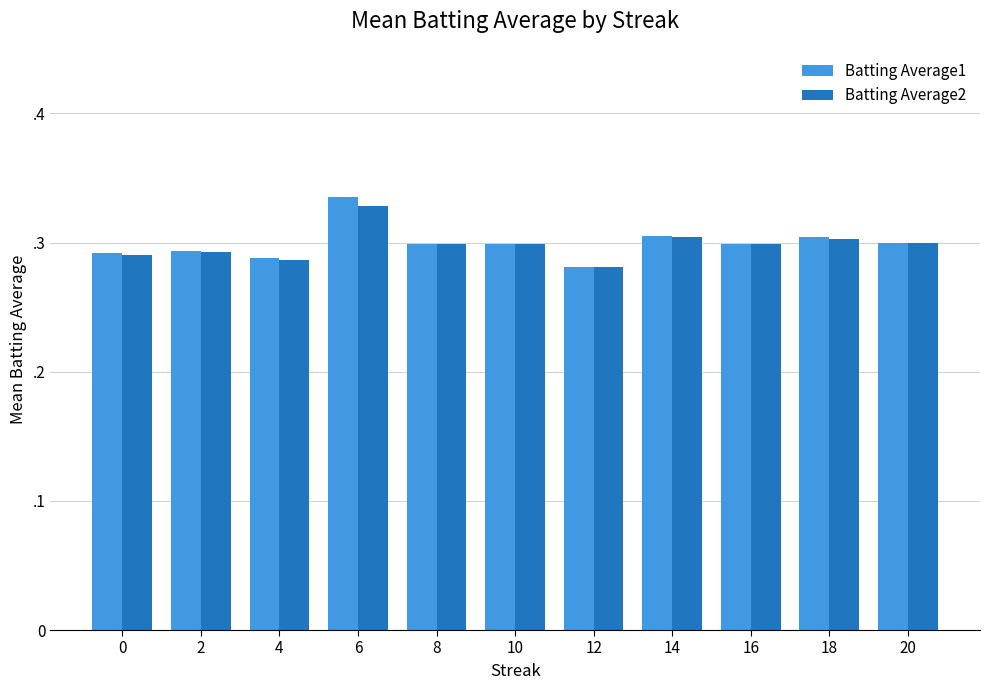

Are the bars horizontal?

No